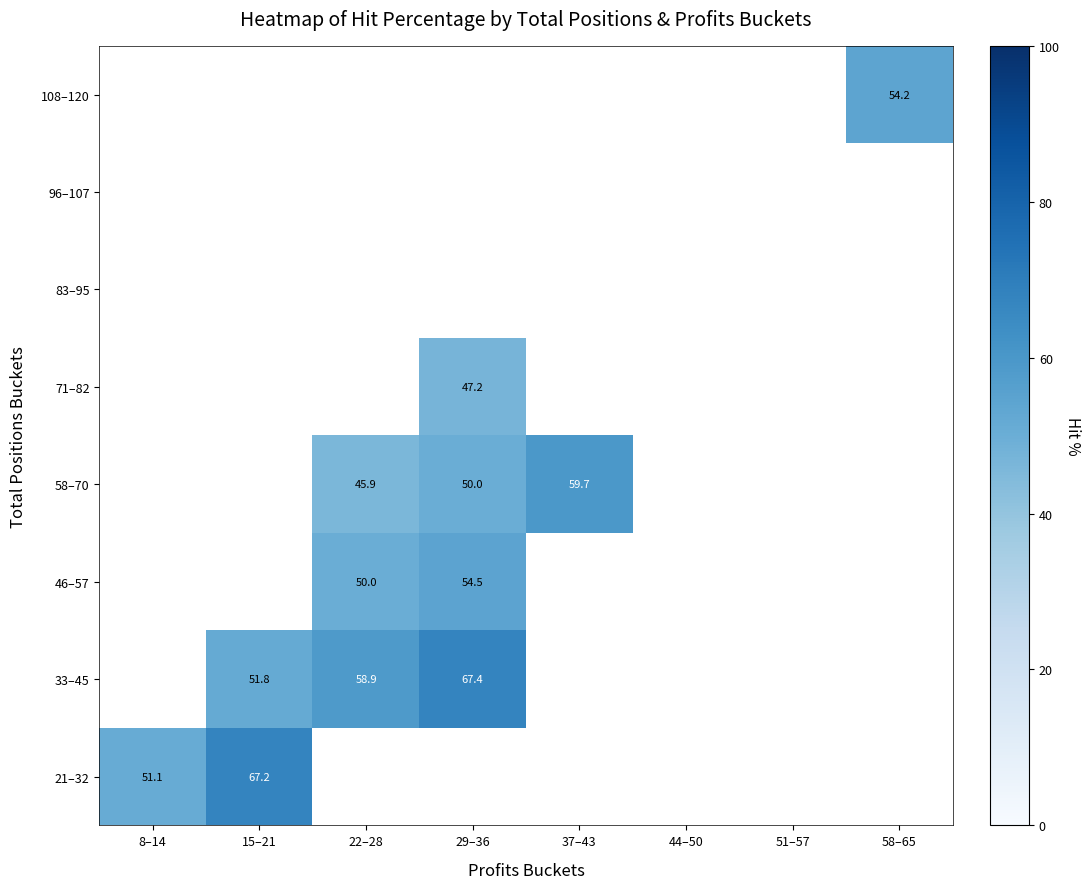

How many series are shown in this chart?

8